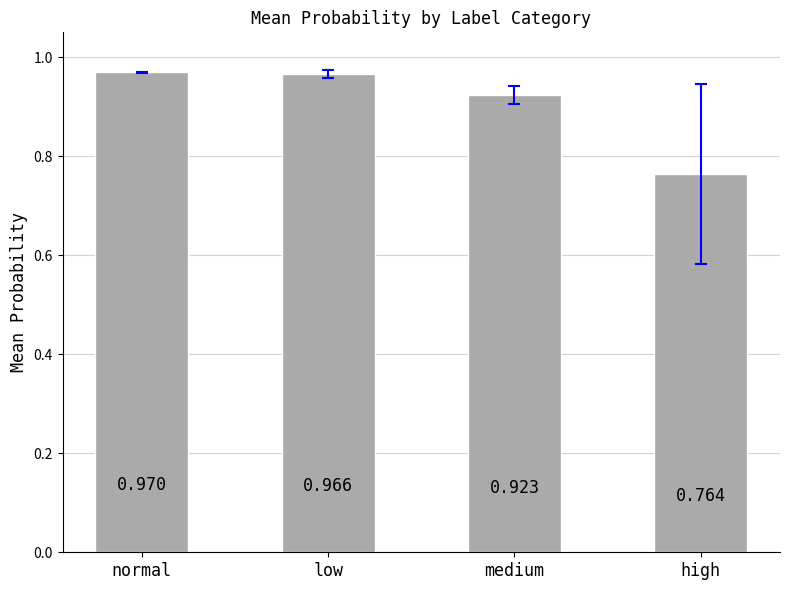

What is the sum of the values at medium and high?

1.7